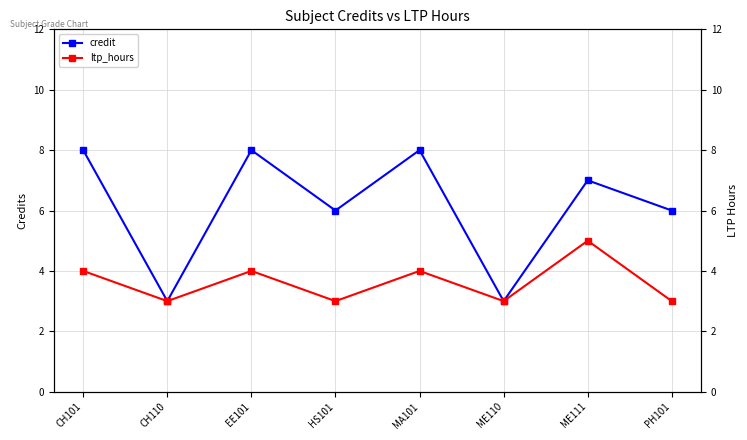

Where is ltp_hours nearest to the value 4?

CH101